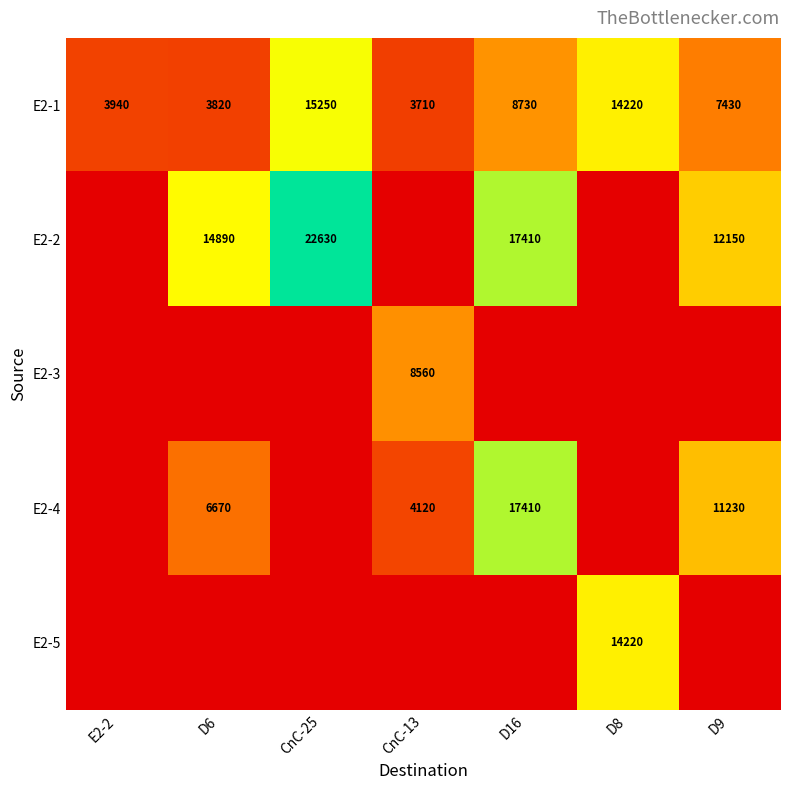

True or false: E2-1 has a value of 5017 at CnC-13.

False